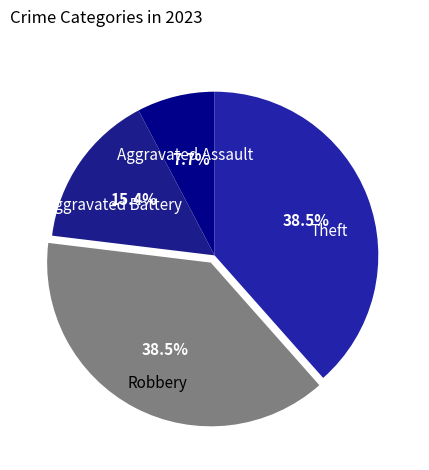

How many segments does this pie chart have?

4